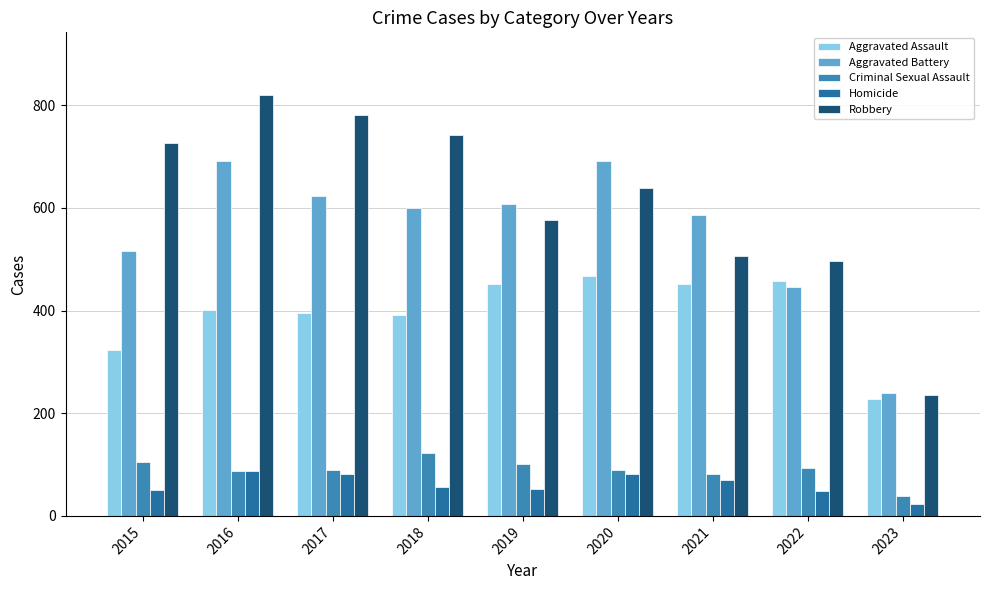

What value does the Criminal Sexual Assault series have at 2023?

39